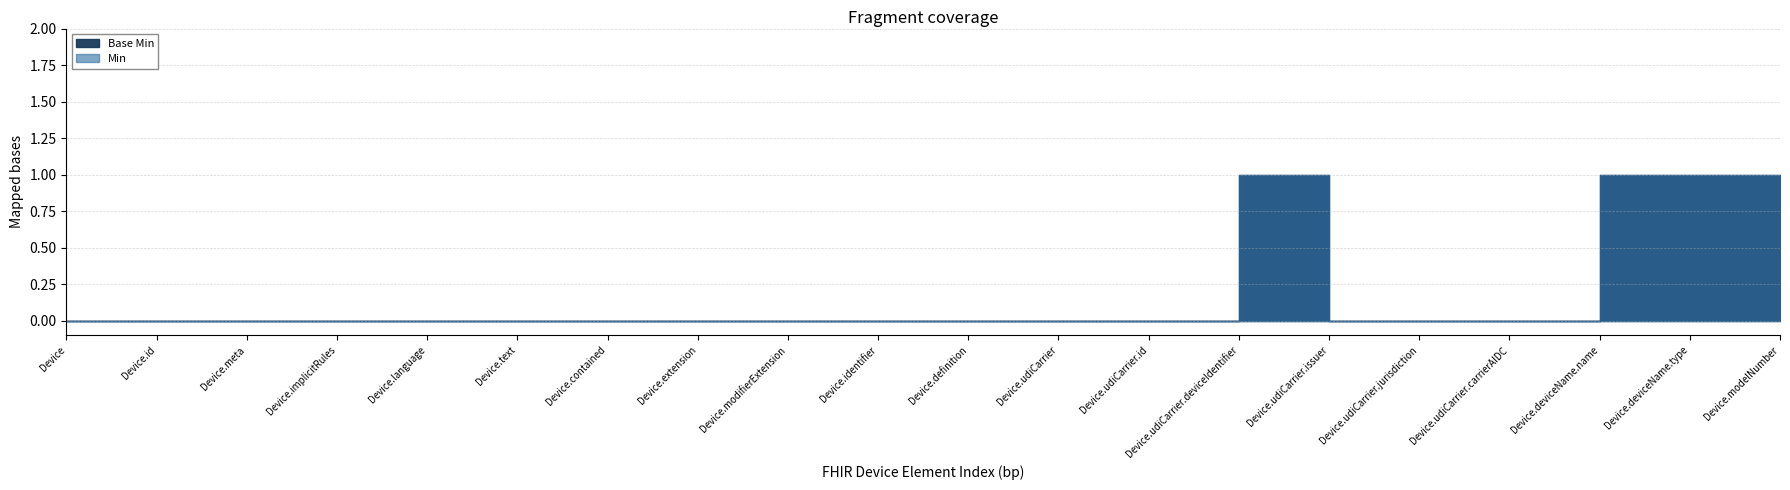

What is the label of the 5th point from the left?

Device.language